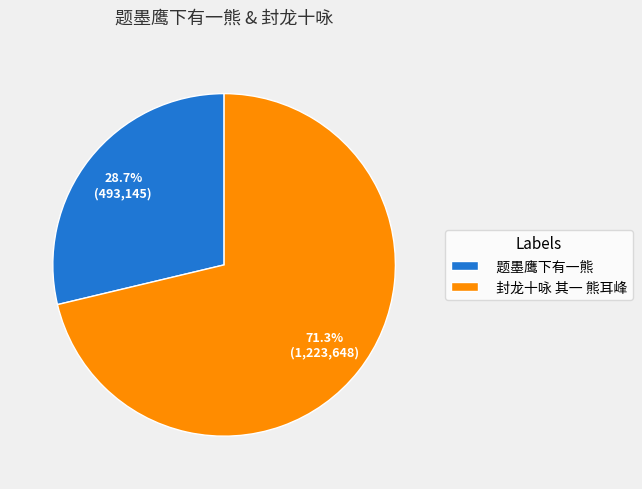

To the nearest percent, what is the difference between the largest and smallest slice percentages?

43%